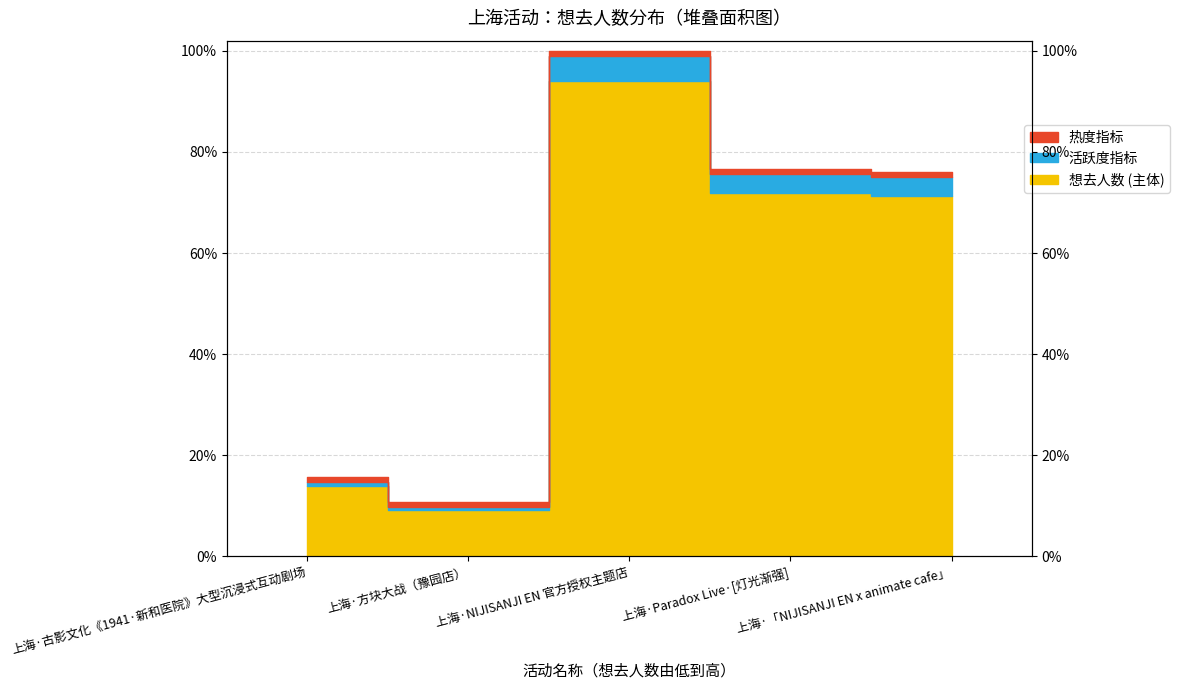

Does the chart have visible grid lines?

Yes